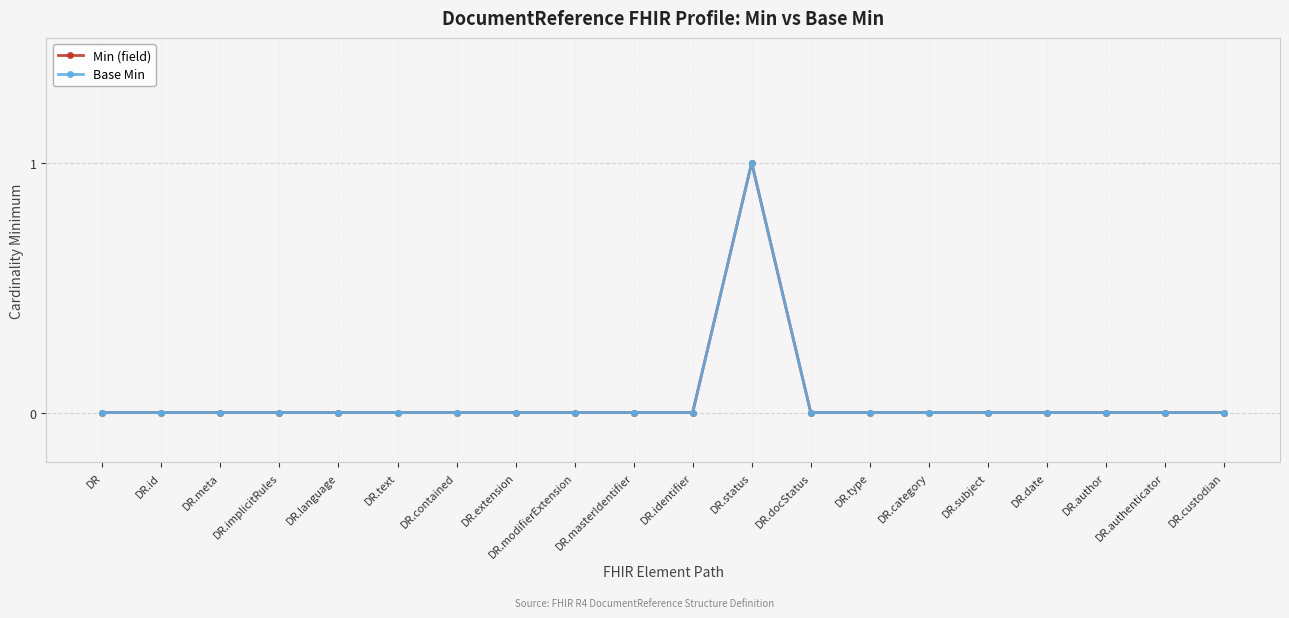

What is the highest value of the Base Min series?

1